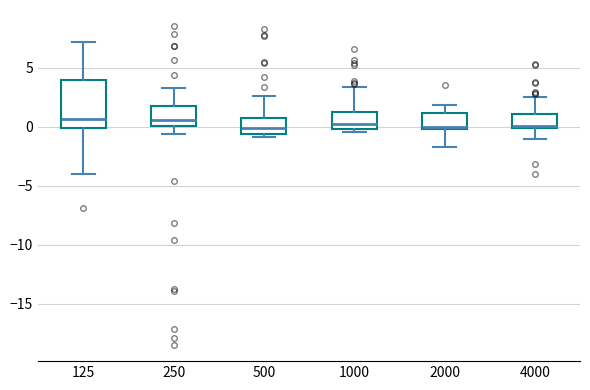

Reading left to right, transcribe this box plot: for each box, give where its median line is, the range the box spans, and where its two whiskers end, as read against the y-axis. The values are not printed on the chart, so give them approximately, as read against the axis.

125: median 0.5, box 0.0 to 4.0, whiskers -4.0 to 7.0
250: median 0.5, box 0.0 to 2.0, whiskers -0.5 to 3.5
500: median 0.0, box -0.5 to 0.5, whiskers -1.0 to 2.5
1000: median 0.0 (just above the box's lower edge), box 0.0 to 1.5, whiskers -0.5 to 3.5
2000: median 0.0 (just above the box's lower edge), box 0.0 to 1.0, whiskers -1.5 to 2.0
4000: median 0.0 (just above the box's lower edge), box 0.0 to 1.0, whiskers -1.0 to 2.5